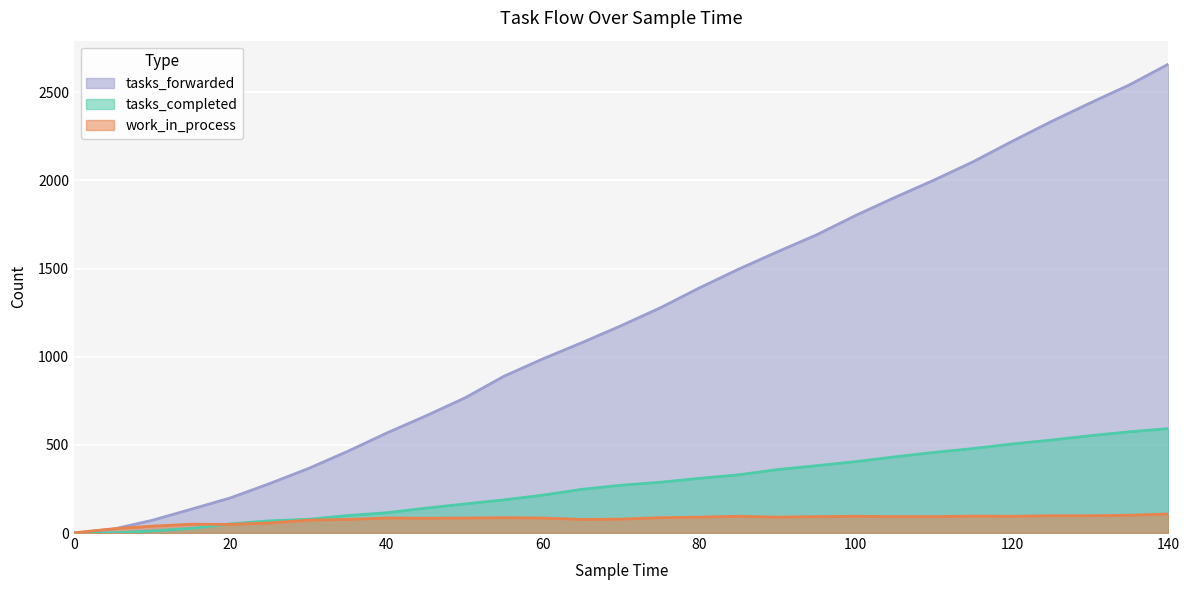

Is the value of work_in_process at 110 greater than the value of tasks_forwarded at 105?

No